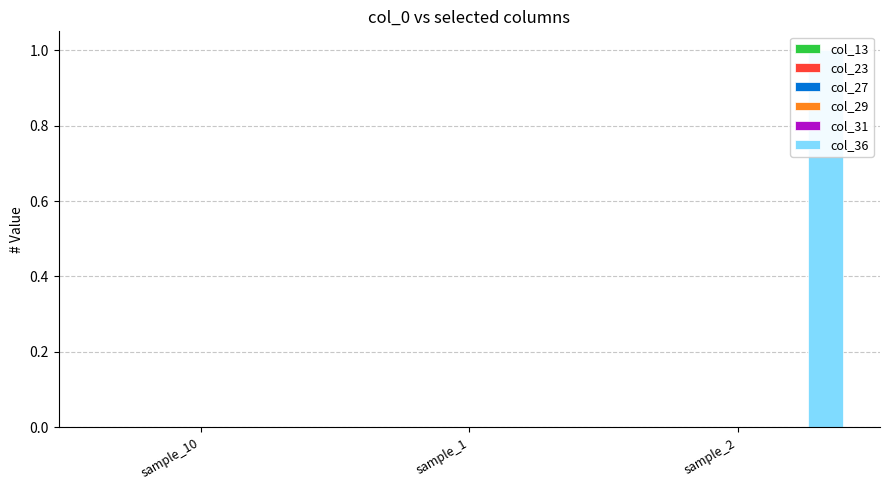

What is the label of the 3rd bar from the left?

sample_2